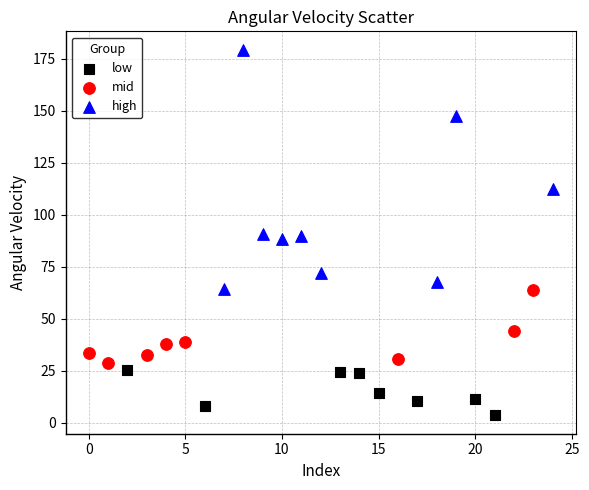

Which series reaches the maximum Y coordinate?

high